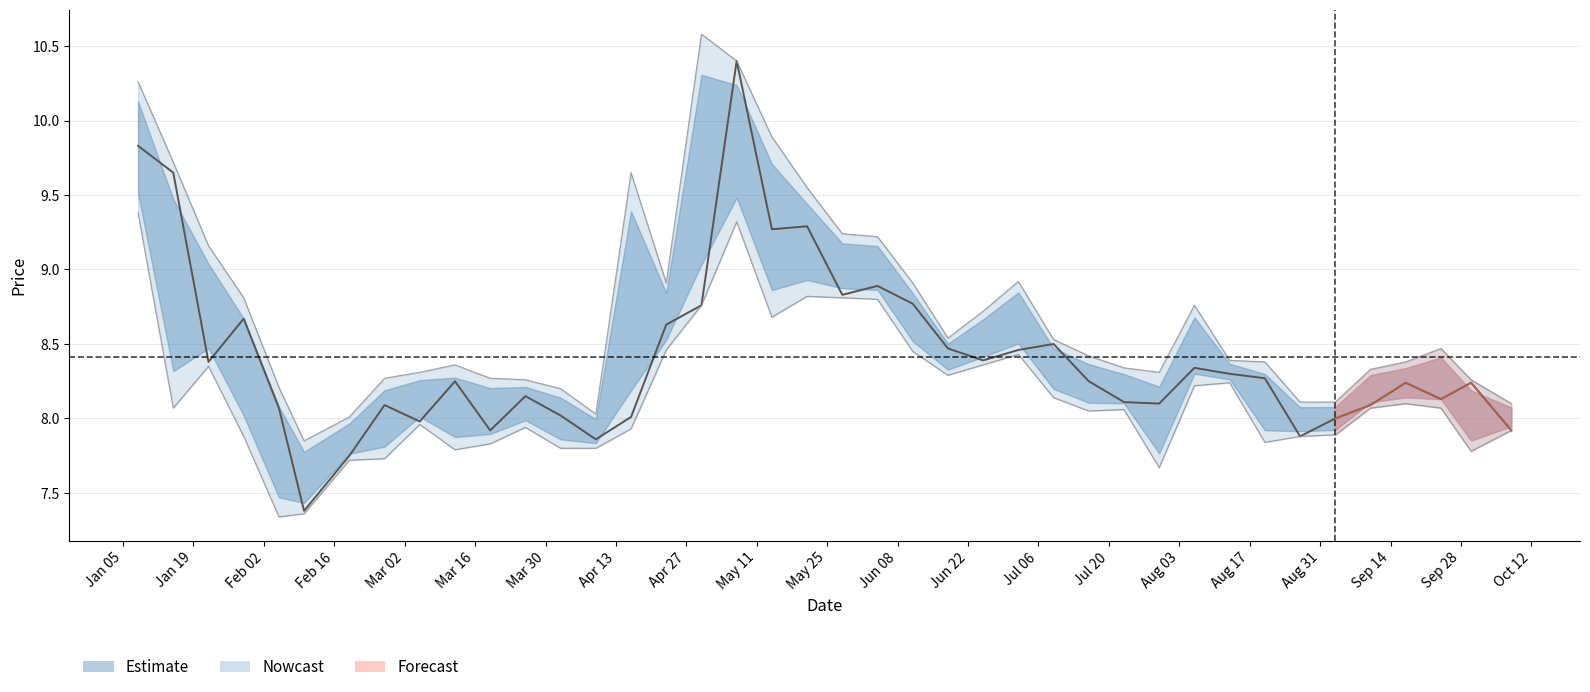

In 最低, how many points are higher than both neighbors (excluding endpoints)?

9